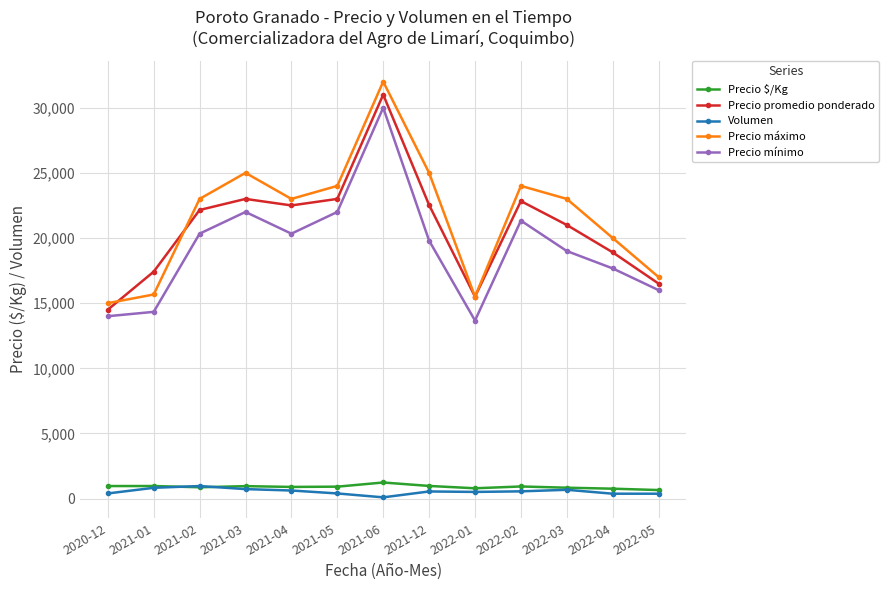

Is the value of Precio $/Kg at 2022-01 greater than the value of Precio mínimo at 2022-04?

No